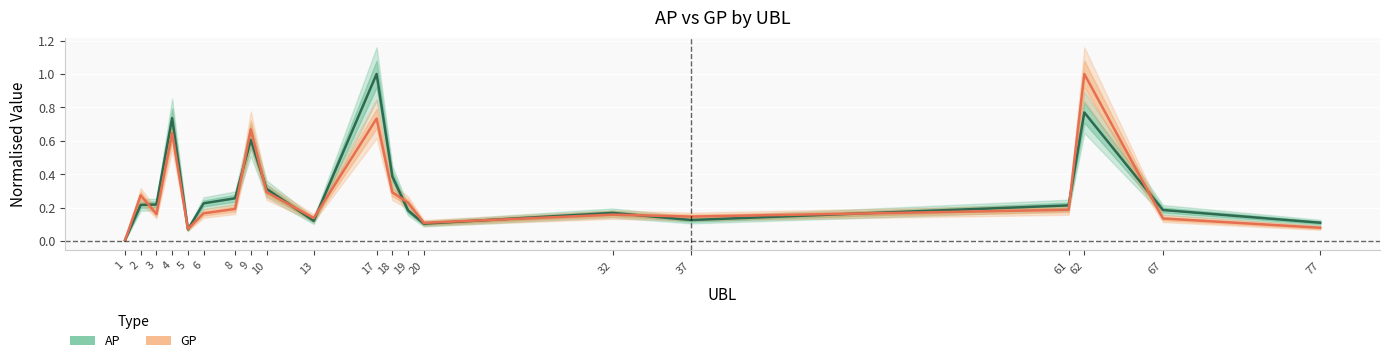

Reading left to right, list all the values displayed in this chart.

AP: 0.0	0.2	0.2	0.7	0.1	0.2	0.3	0.6	0.3	0.1	1.0	0.4	0.2	0.1	0.2	0.1	0.2	0.8	0.2	0.1
GP: 0.0	0.3	0.2	0.6	0.1	0.2	0.2	0.7	0.3	0.1	0.7	0.3	0.2	0.1	0.2	0.1	0.2	1.0	0.1	0.1